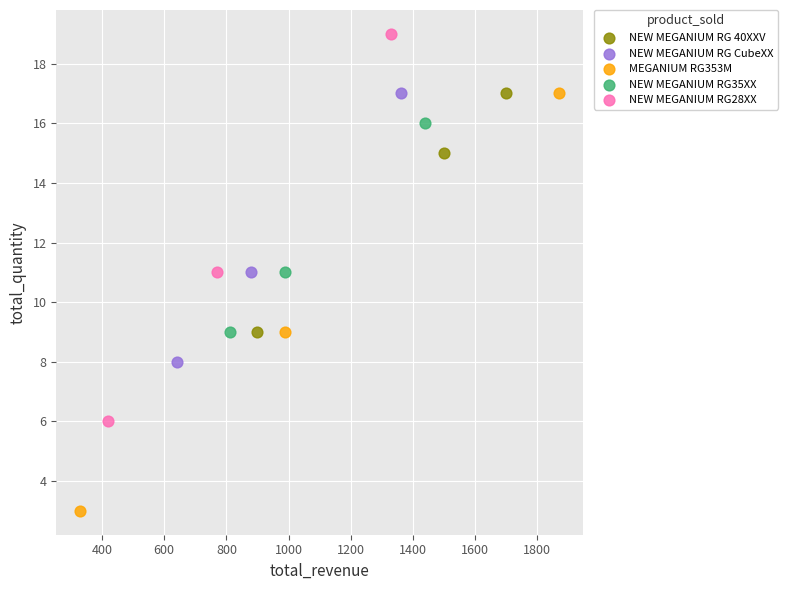

Which series has the largest Y range (max minus min)?

MEGANIUM RG353M